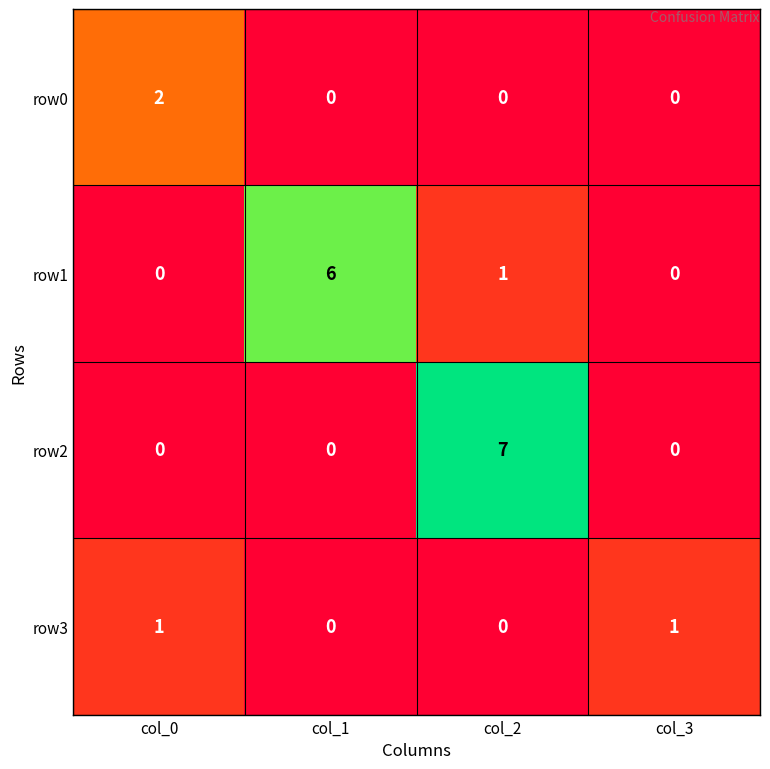

Which series has the widest spread of values?

row2